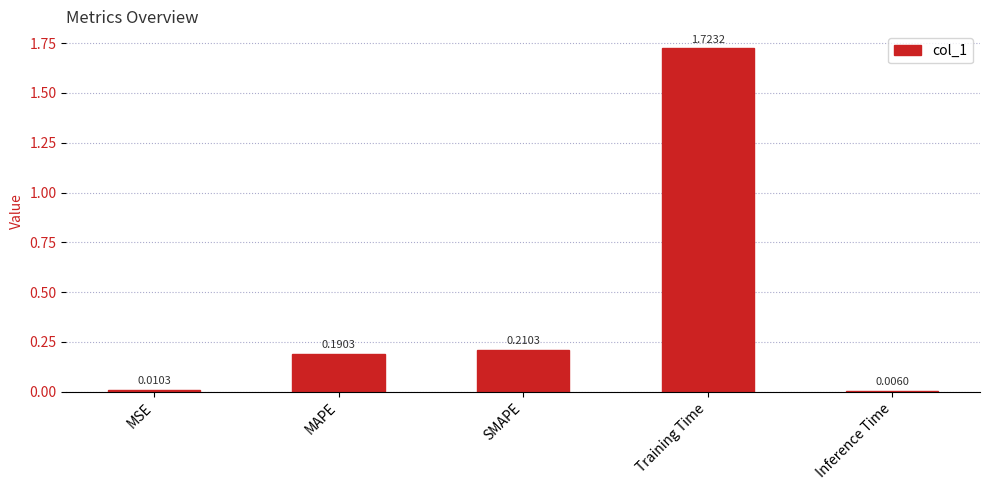

How many bars are there in total?

5